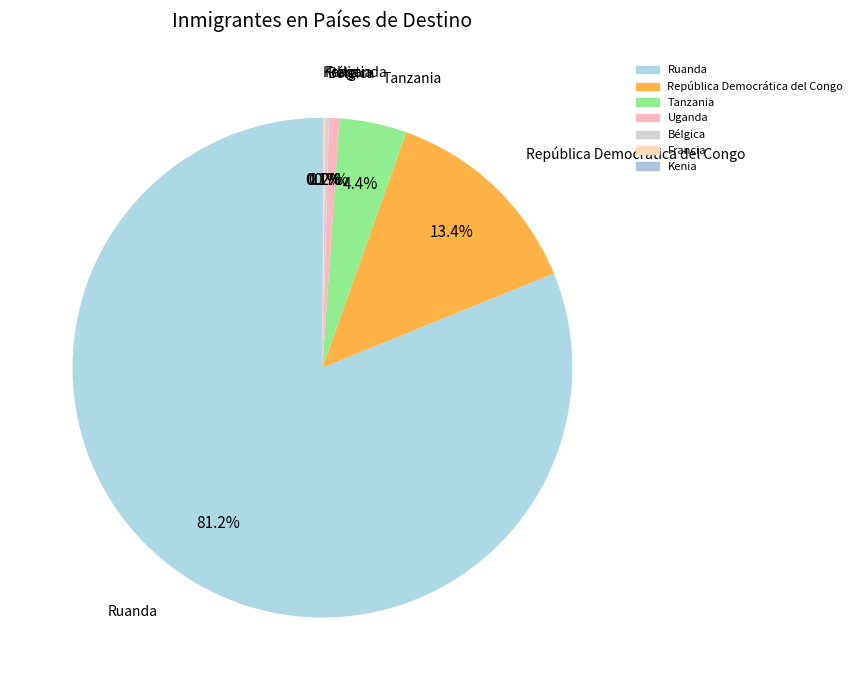

Which category has the biggest portion of the pie?

Ruanda